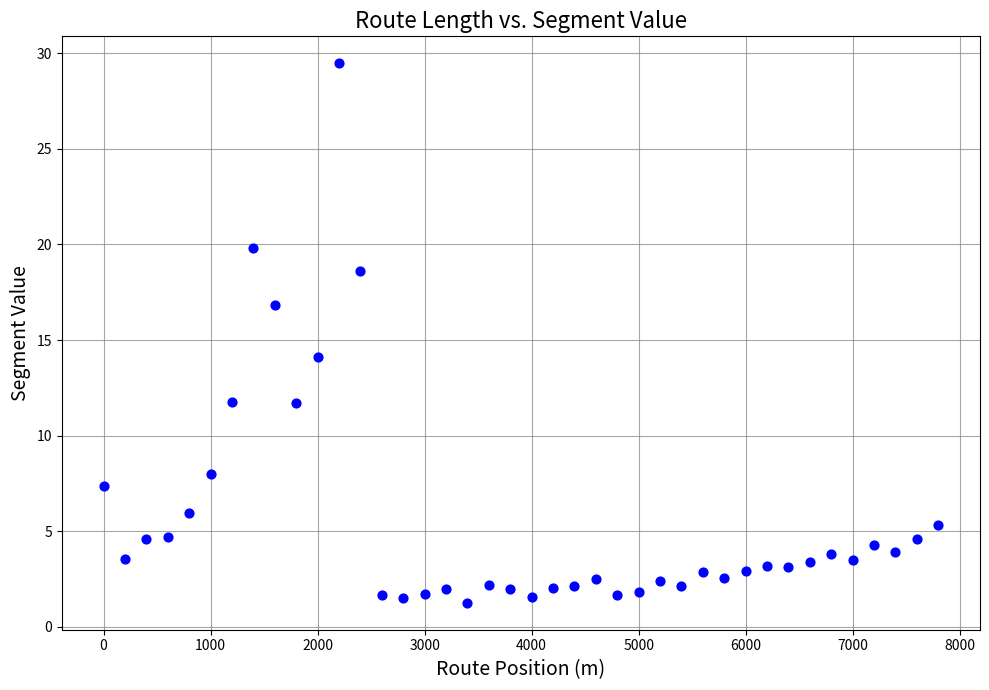

What Y value in the scatter plot is closest to 15?

14.1